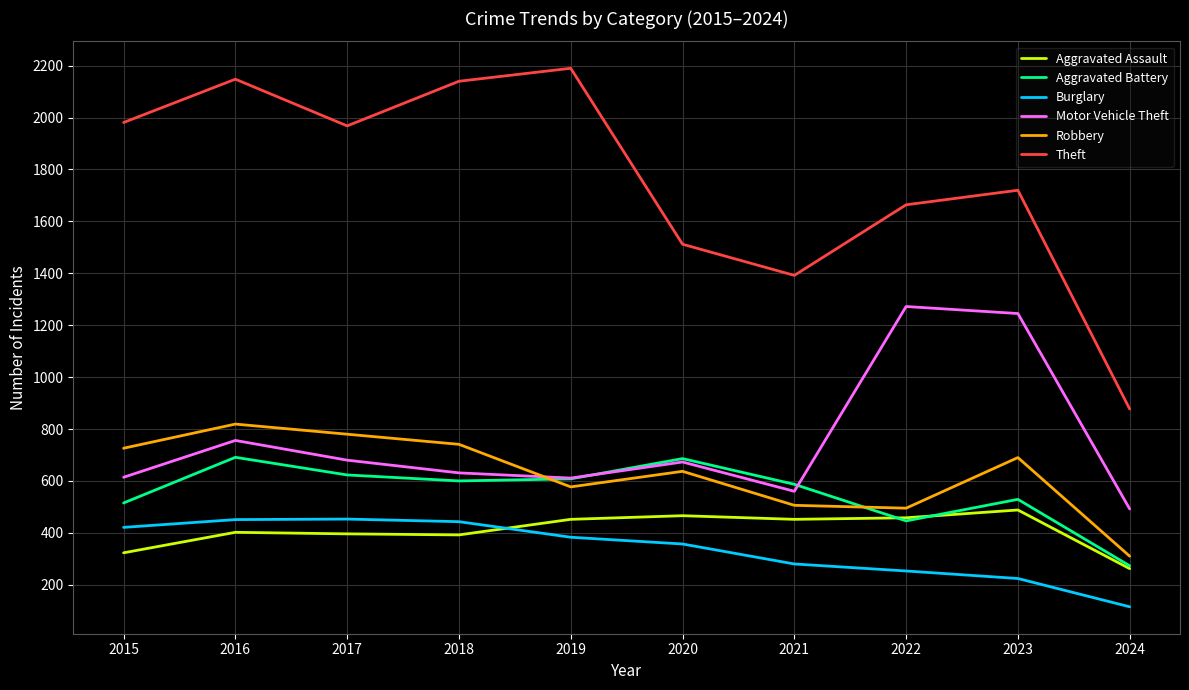

Where does the Aggravated Battery series first go above 600?

2016